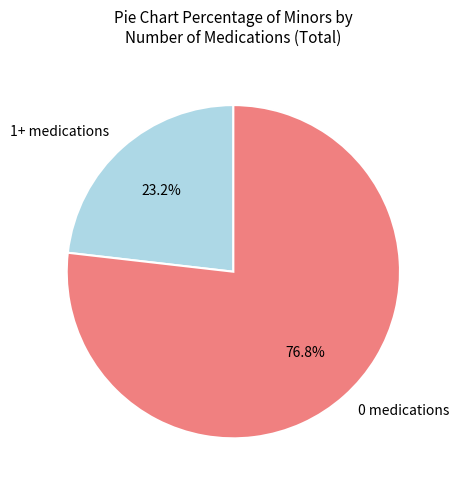

What is the ratio of the value at 0 medications to the value at 1+ medications?

3.3